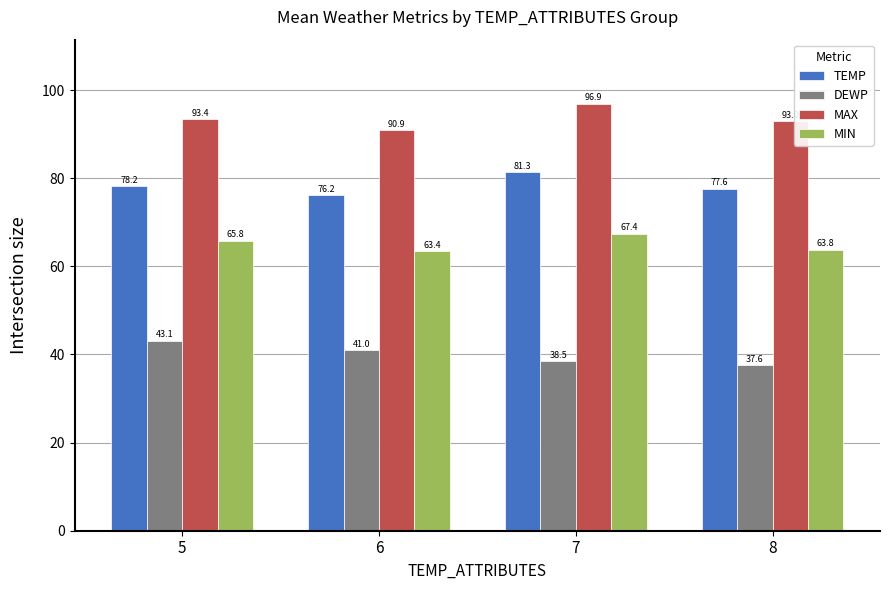

At how many categories does at least one series exceed 92?

3